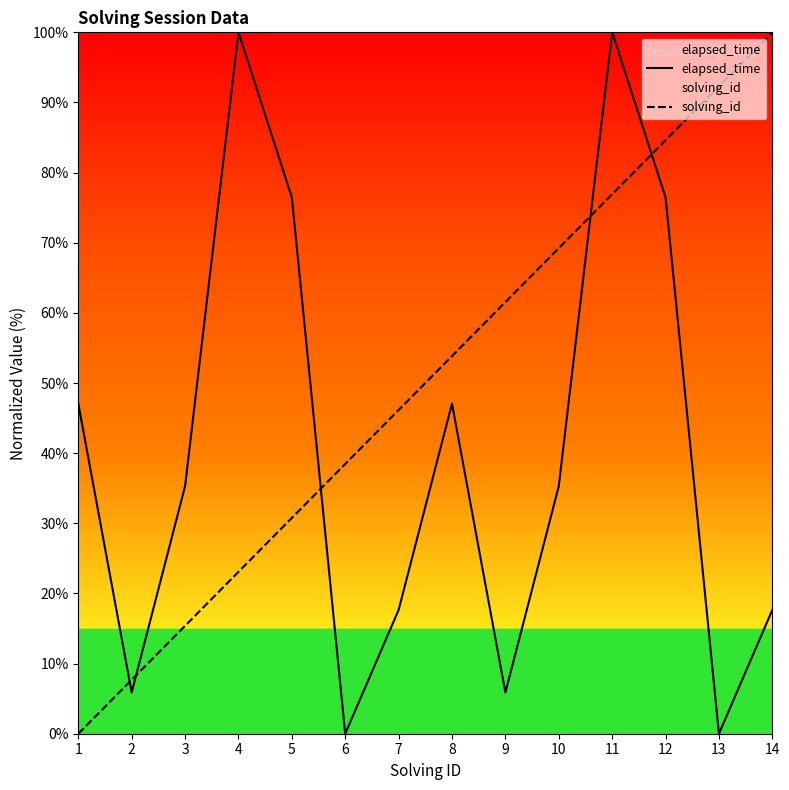

True or false: solving_id has more than 0 interior local peaks.

False